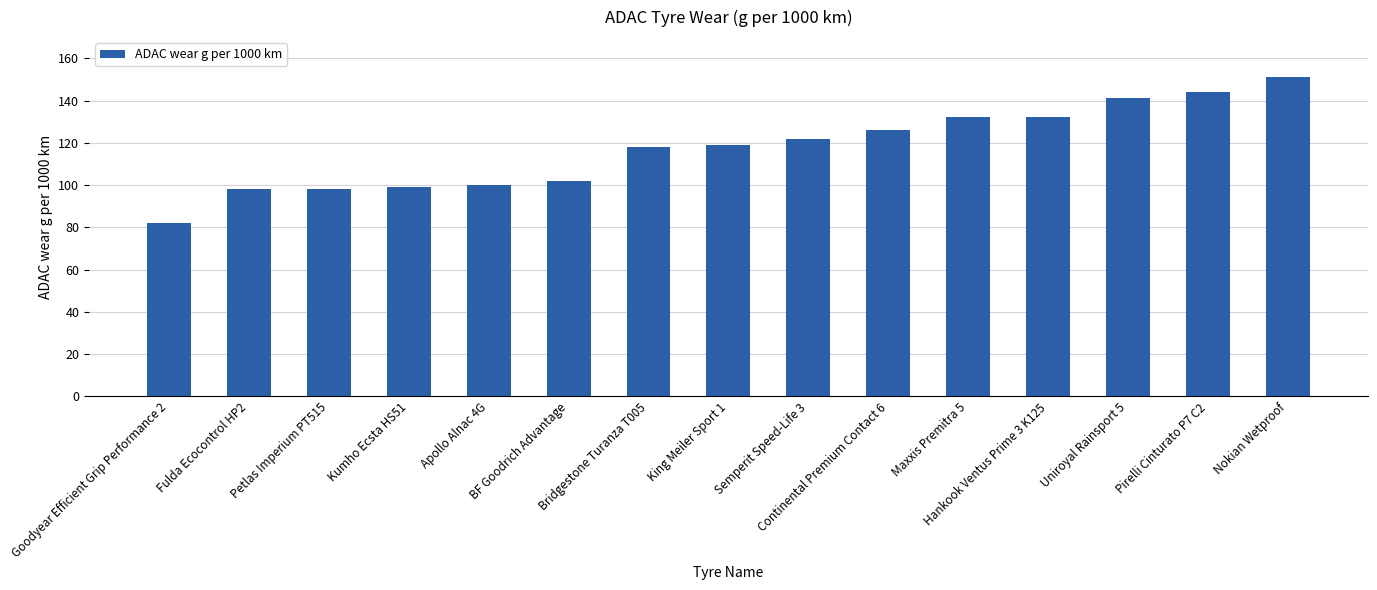

What is the maximum value shown in the chart?

151